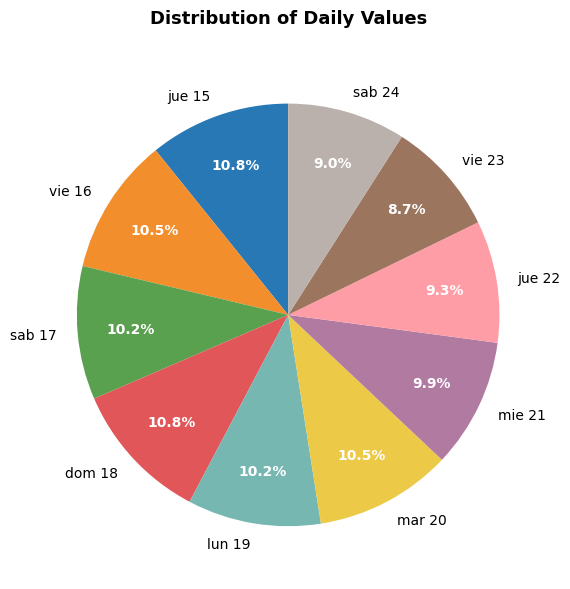

Count the number of slices in the pie.

10